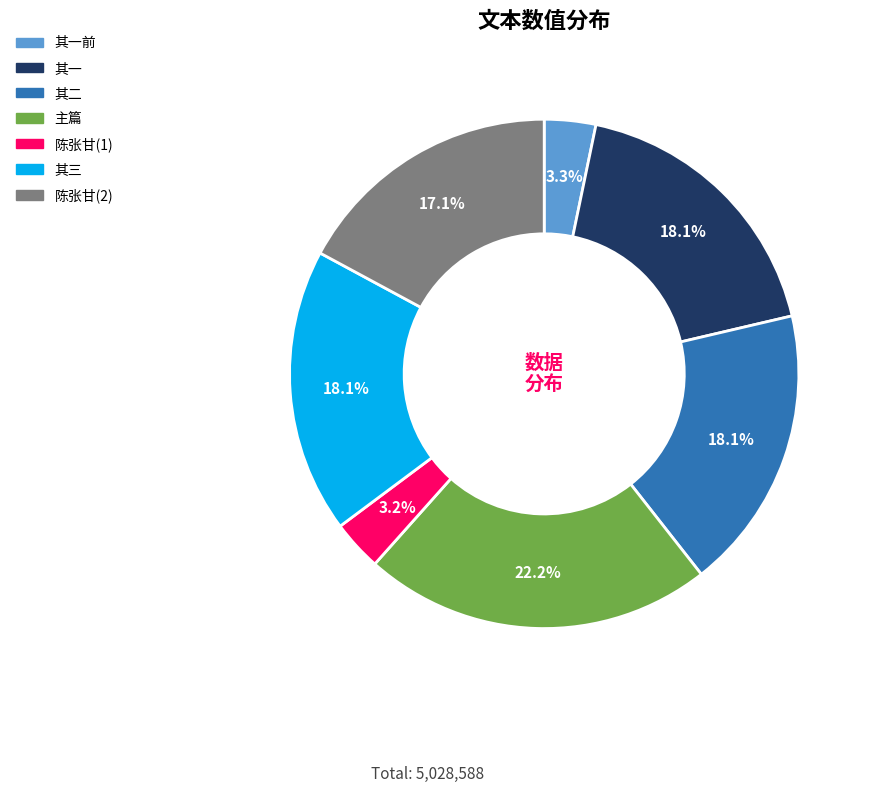

Is there any slice that represents more than half of the pie?

No